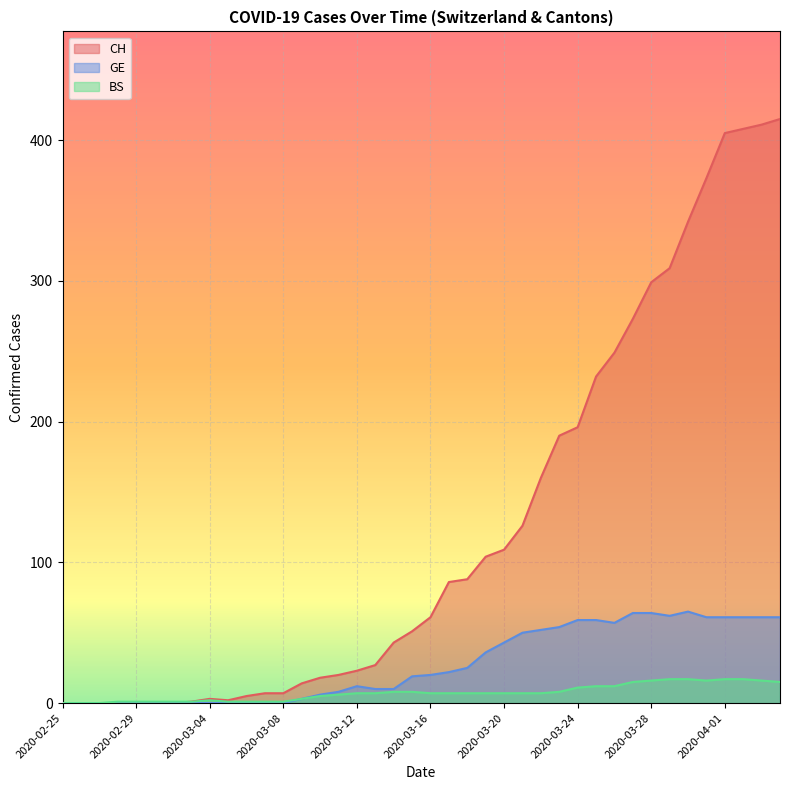

What is the approximate value of CH at 2020-04-01?

405